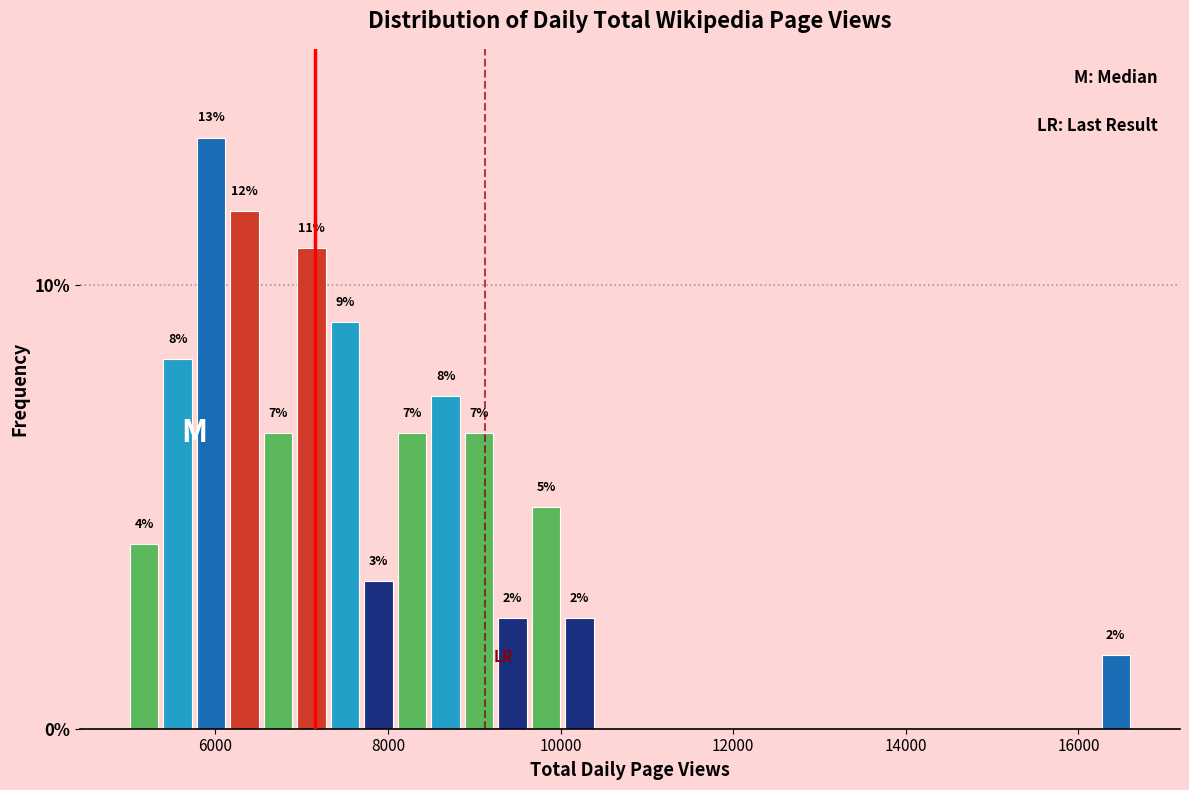

Around what value on the x-axis is the tallest bar? Give the approximate position of its centre, as read against the axis.

6000